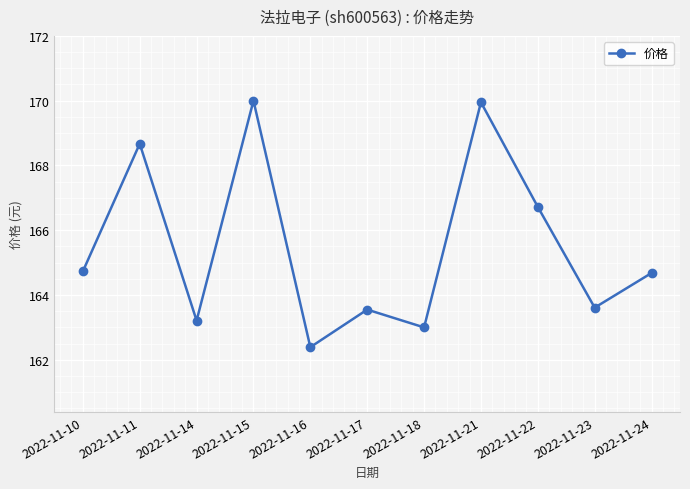

What is the sum of the values at 2022-11-24 and 2022-11-16?

327.1